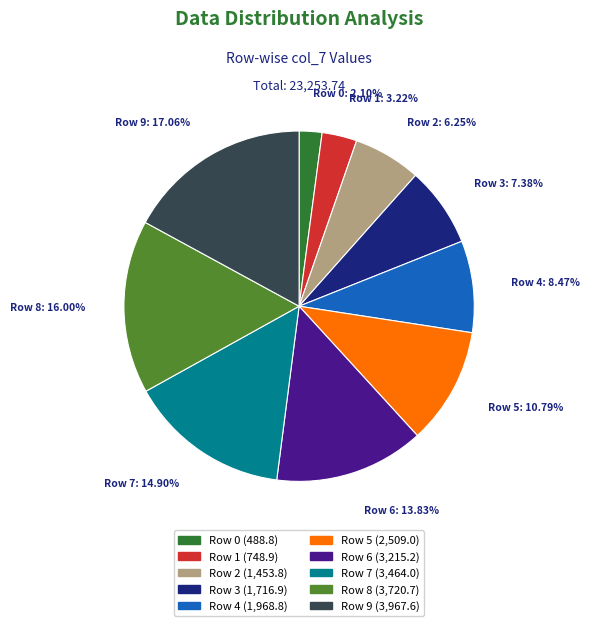

Which slice is the smallest?

Row 0